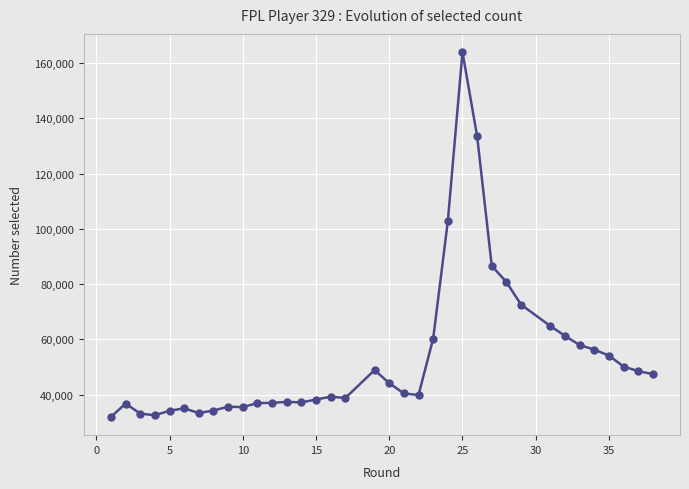

What is the sum of all values?

1920909